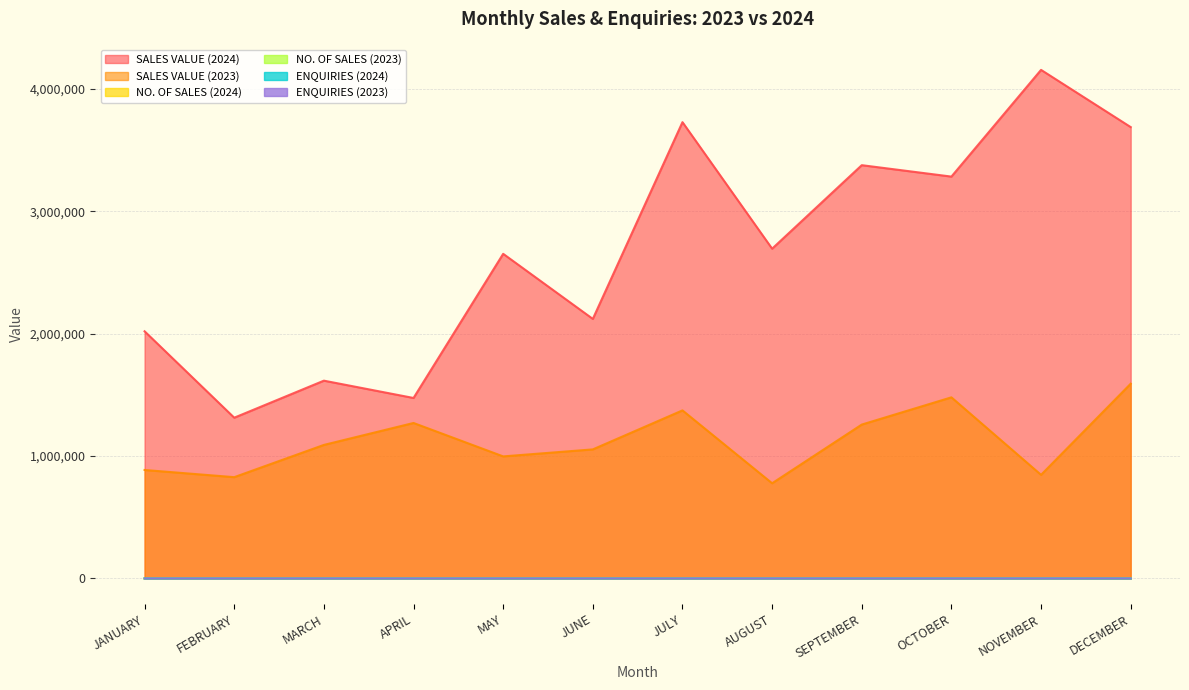

What position from the left is OCTOBER?

10